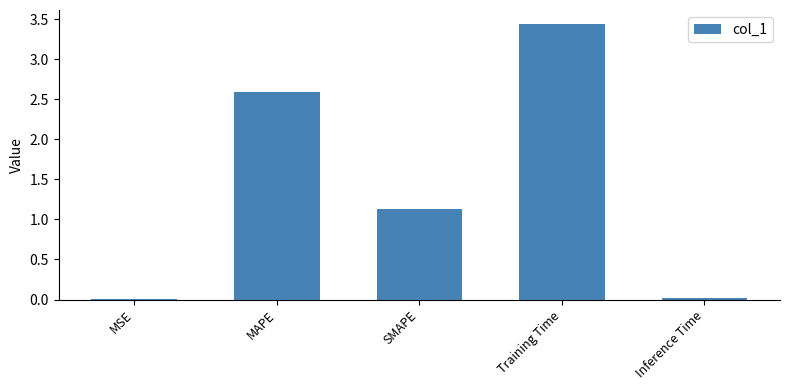

At which label is the value closest to 1?

SMAPE